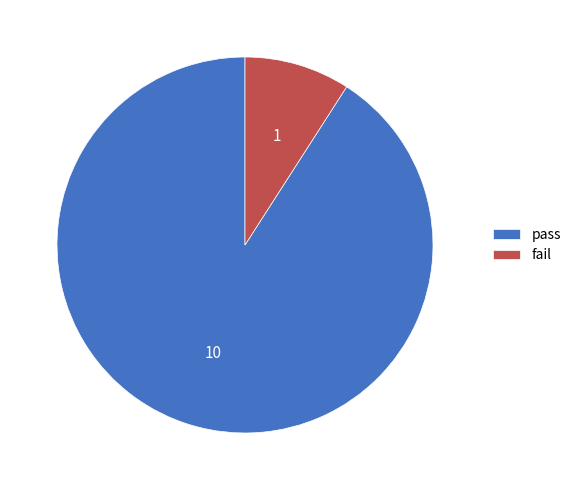

The fail slice represents 9% of the pie. True or false?

True